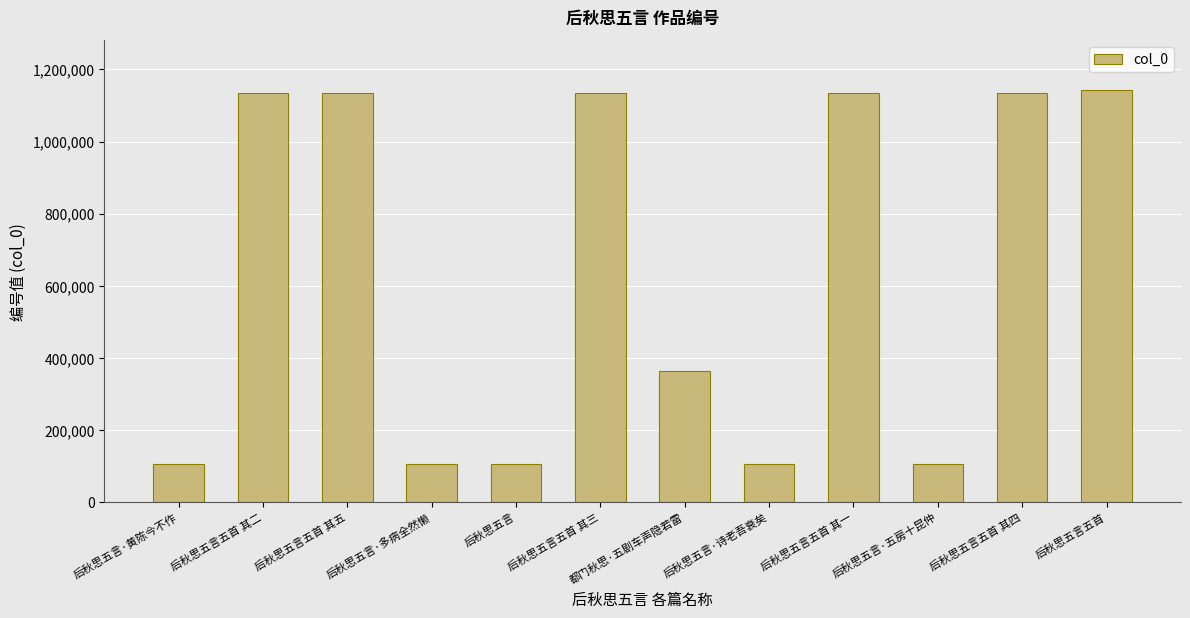

What is the change in value from 后秋思五言·多病全然懒 to 后秋思五言·诗老吾衰矣?

-69